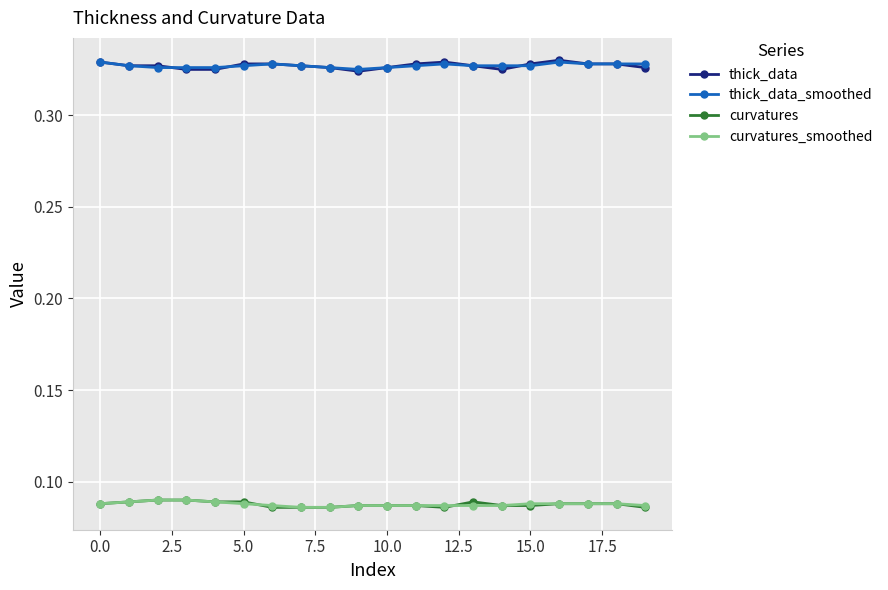

True or false: curvatures has more than 0 points higher than both neighbors.

True